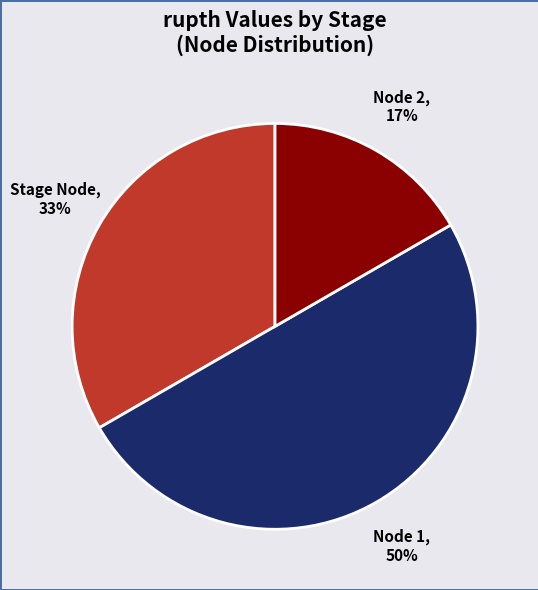

Does Node 2 represent more than half of the total?

No